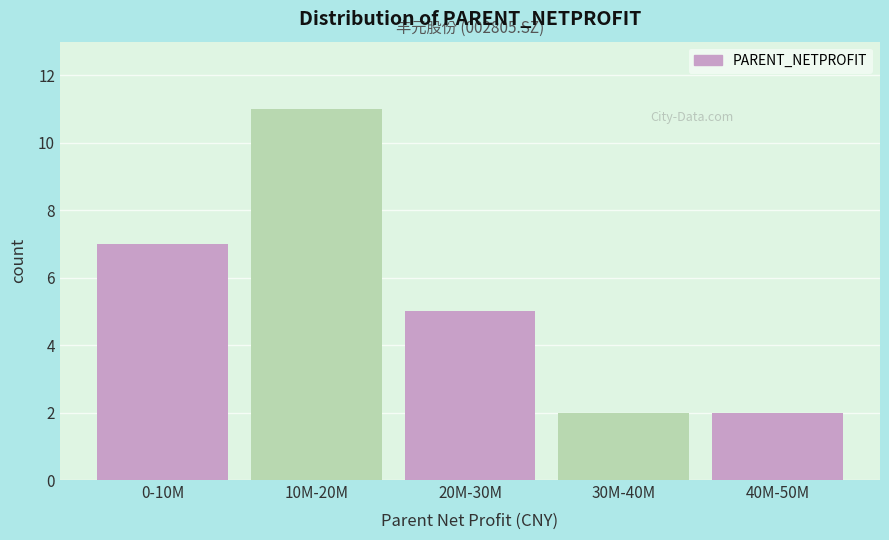

Reading left to right, transcribe all the data shown in this chart.

0-10M=7	10M-20M=11	20M-30M=5	30M-40M=2	40M-50M=2